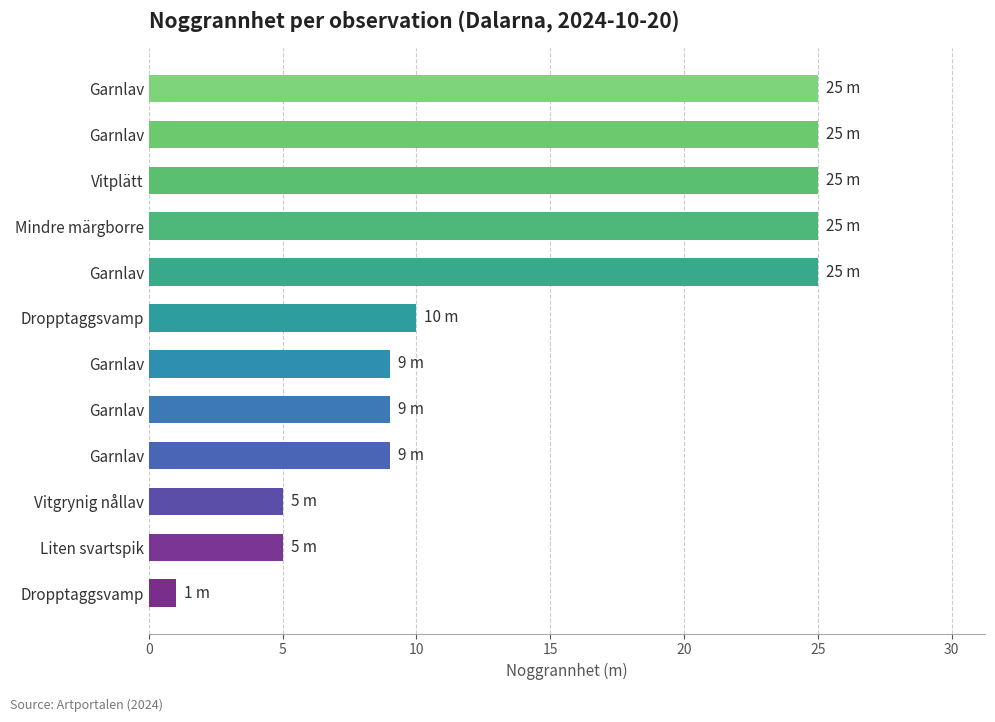

Does the chart contain any negative values?

No